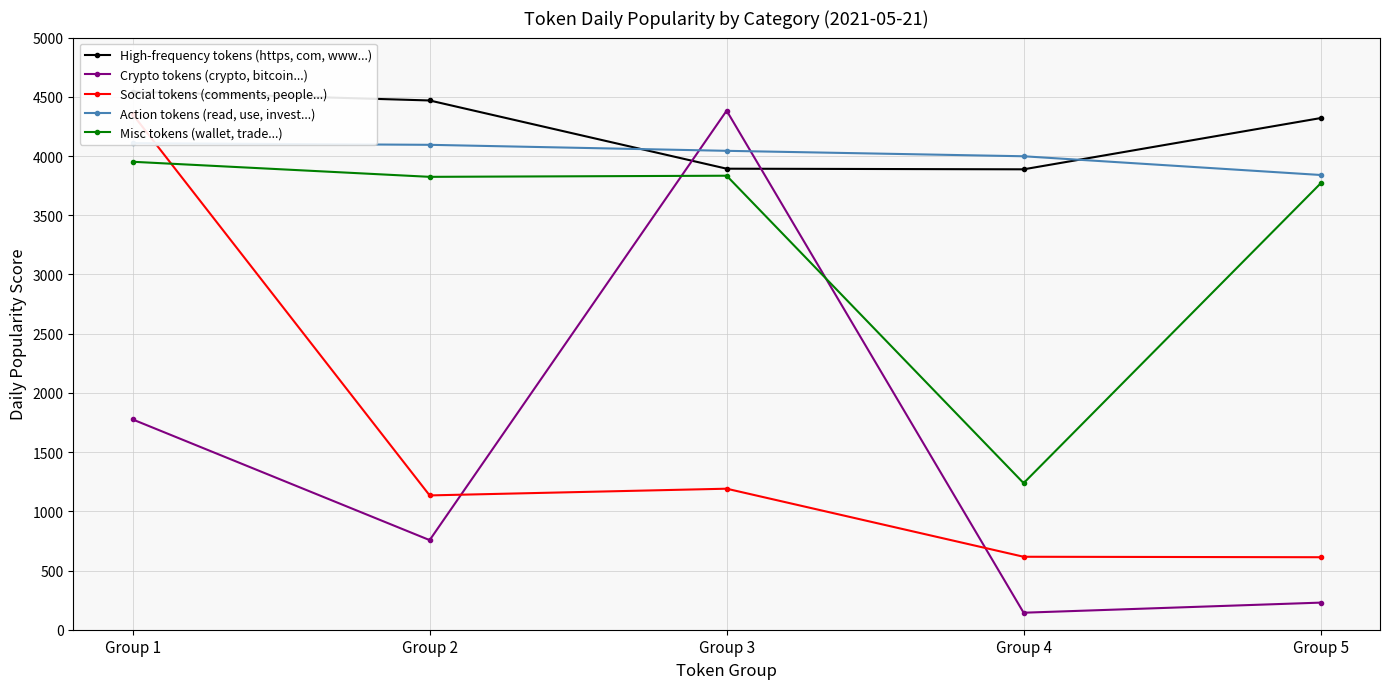

What is the total value across all series at Group 3?

17343.7